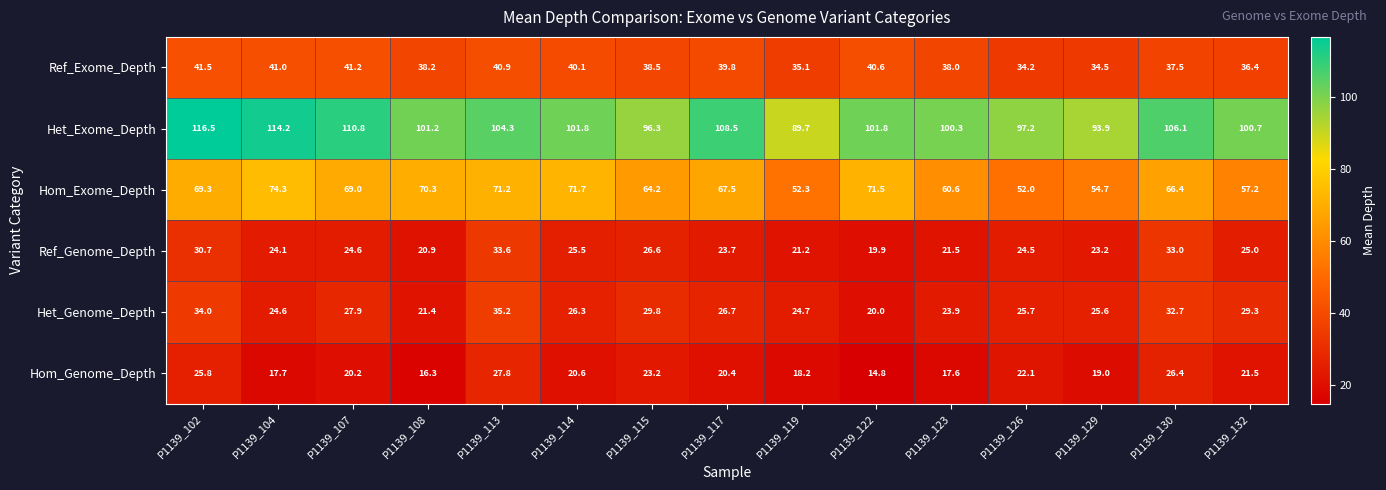

Which series changed the most between P1139_107 and P1139_113?

Ref_Genome_Depth